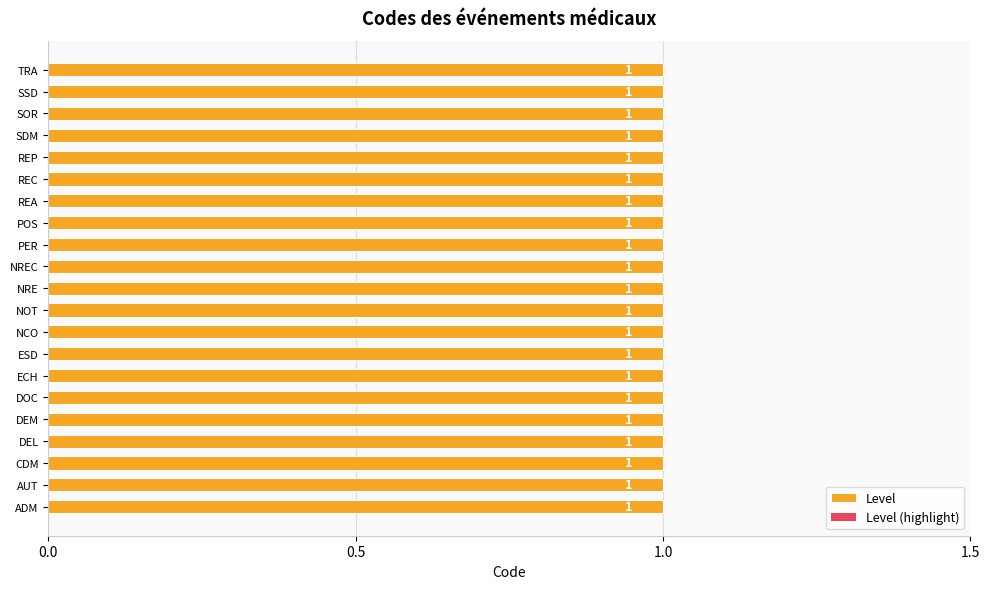

Does the chart contain stacked bars?

No